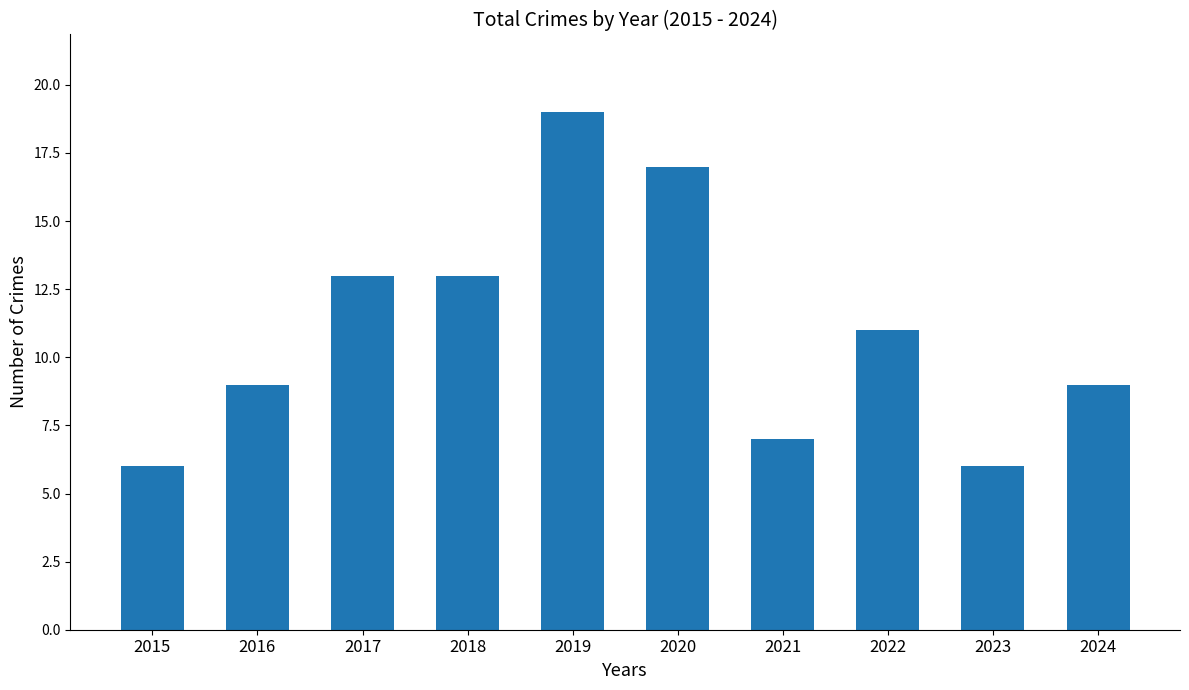

What is the difference between the maximum and minimum values?

13